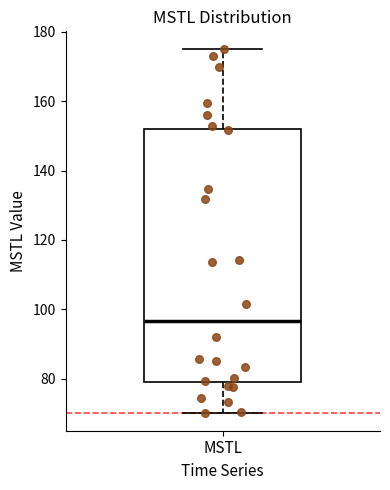

Where is the upper edge of the box for MSTL on the y-axis? The values are not printed on the chart, so give them approximately, as read against the axis.

152